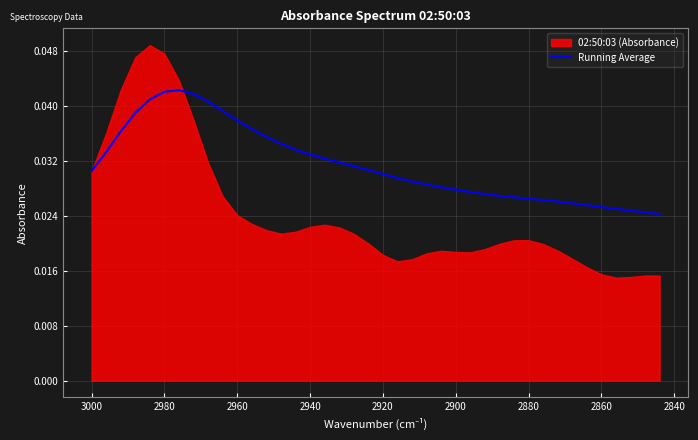

How many lines are shown in the chart?

1